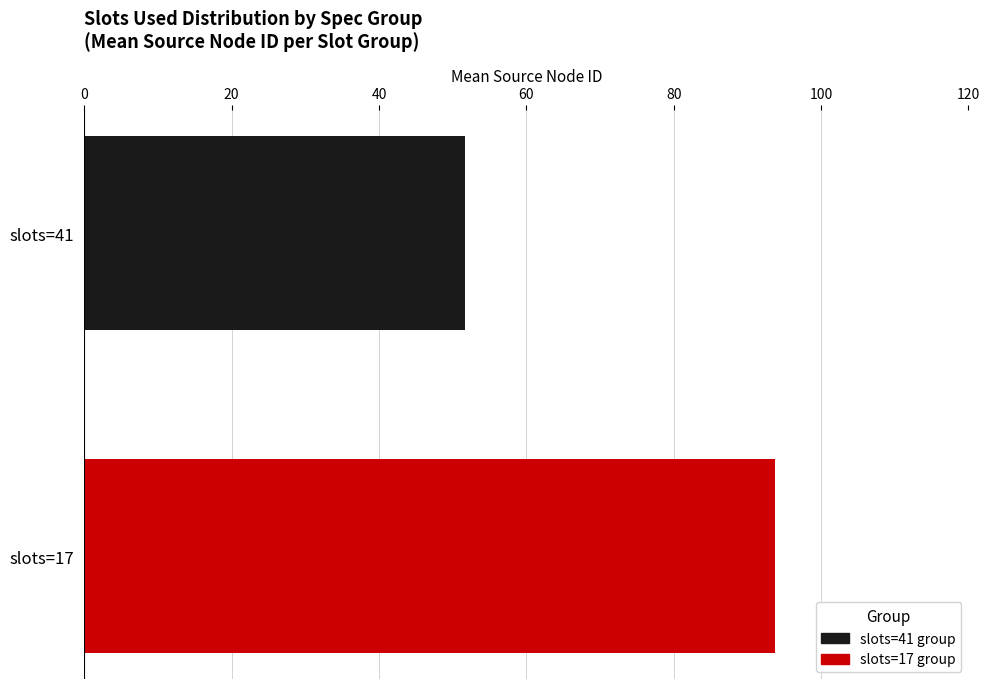

Reading top to bottom, what are all the values shown in this chart?

51.7	93.8